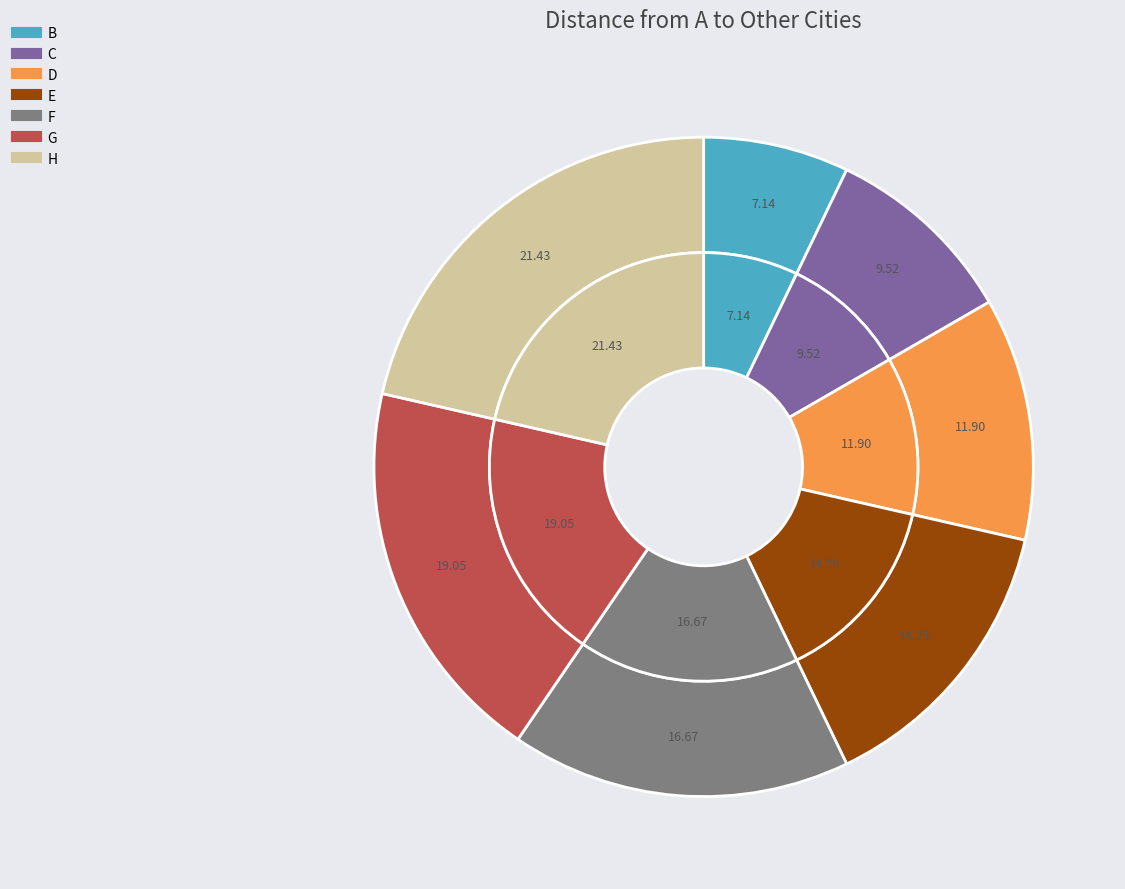

Which category has the smallest portion of the pie?

B